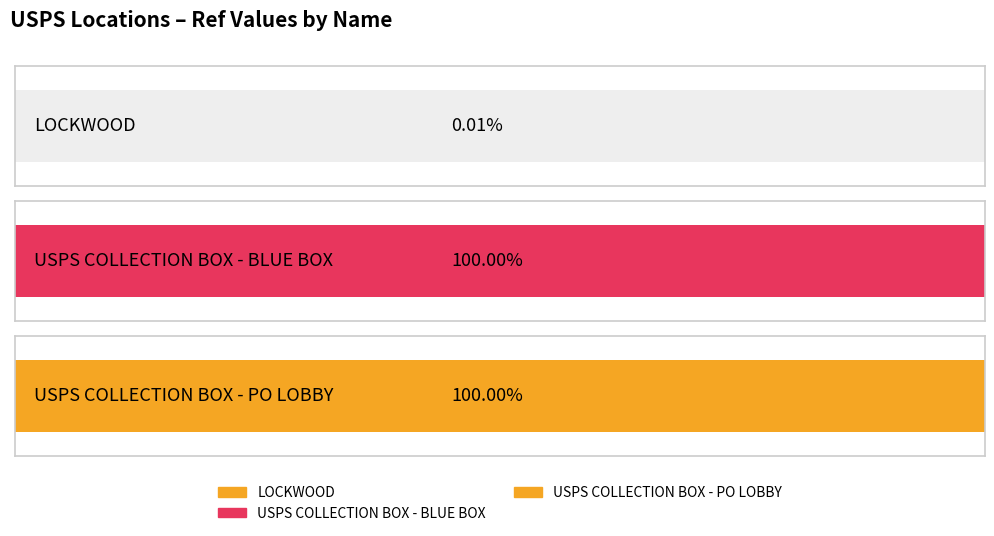

Approximately how many times larger is the value at USPS COLLECTION BOX - PO LOBBY compared to USPS COLLECTION BOX - BLUE BOX?

1.0